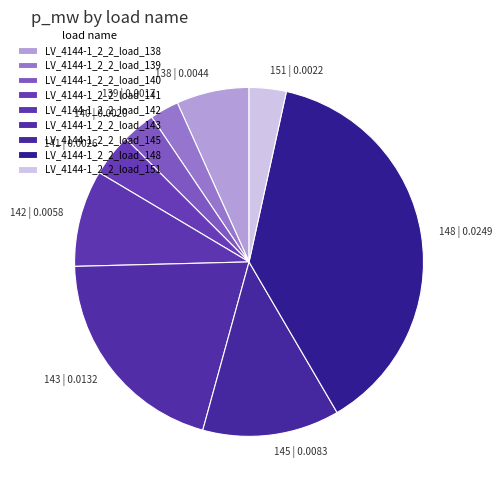

Does any single category account for the majority?

No